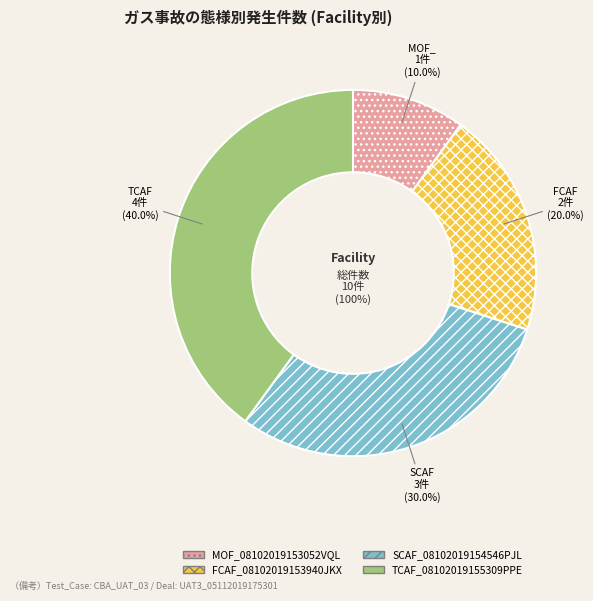

Which has a higher value, MOF_08102019153052VQL or TCAF_08102019155309PPE?

TCAF_08102019155309PPE